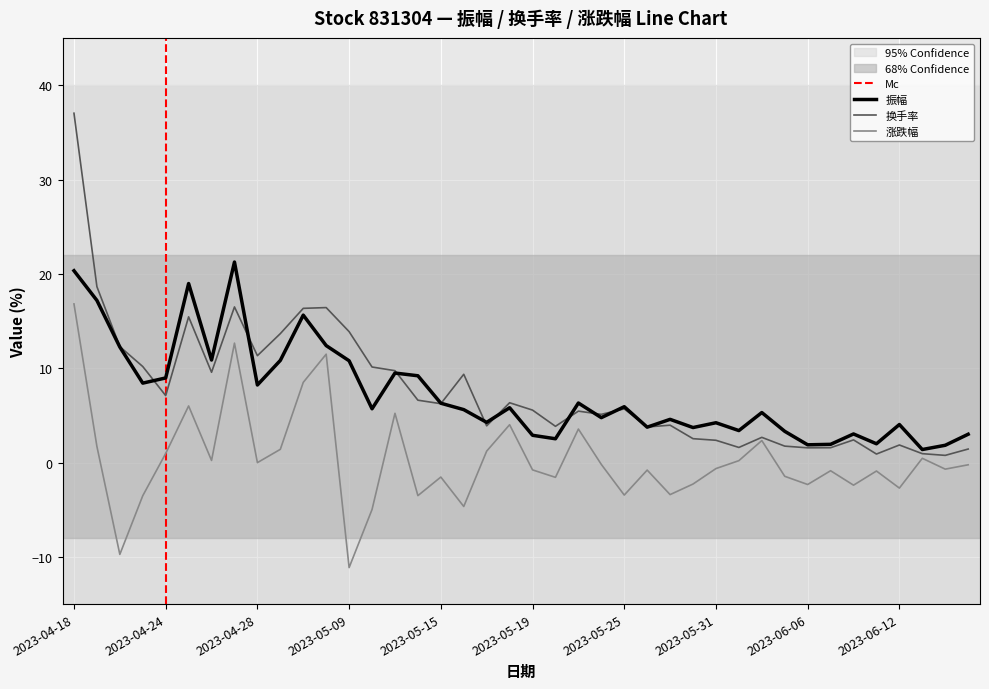

How many values in the 换手率 series are below 5?

17